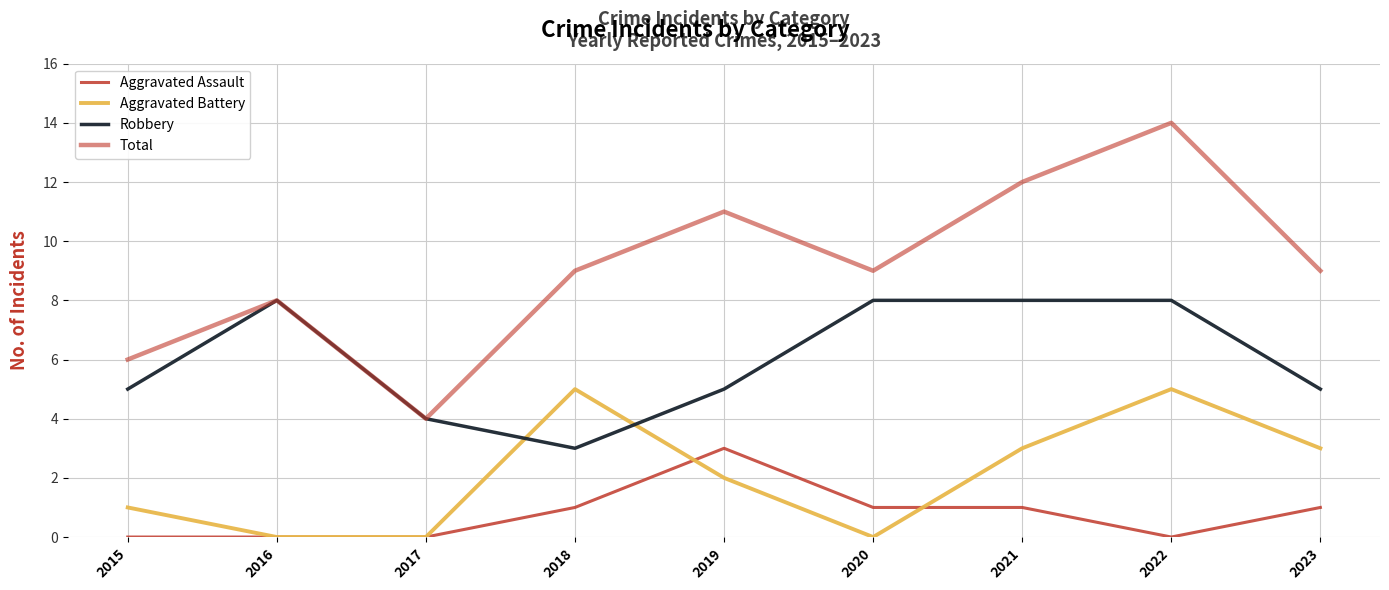

Which series has the widest spread of values?

Total